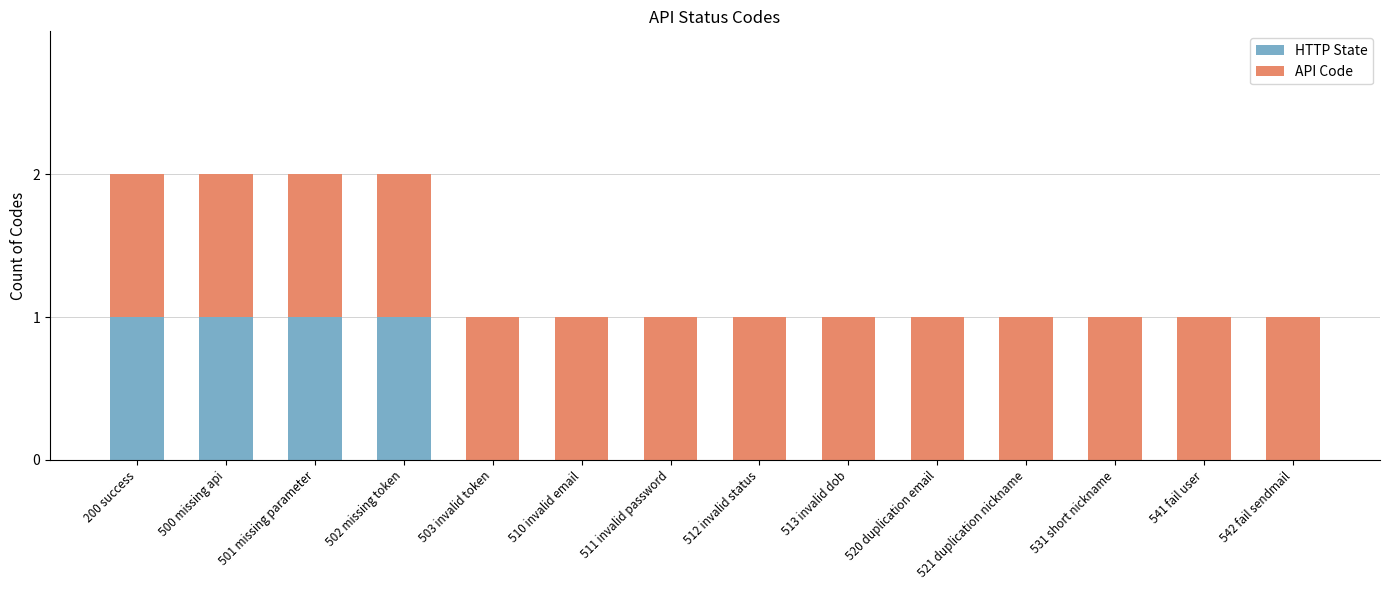

Does the chart contain stacked bars?

Yes